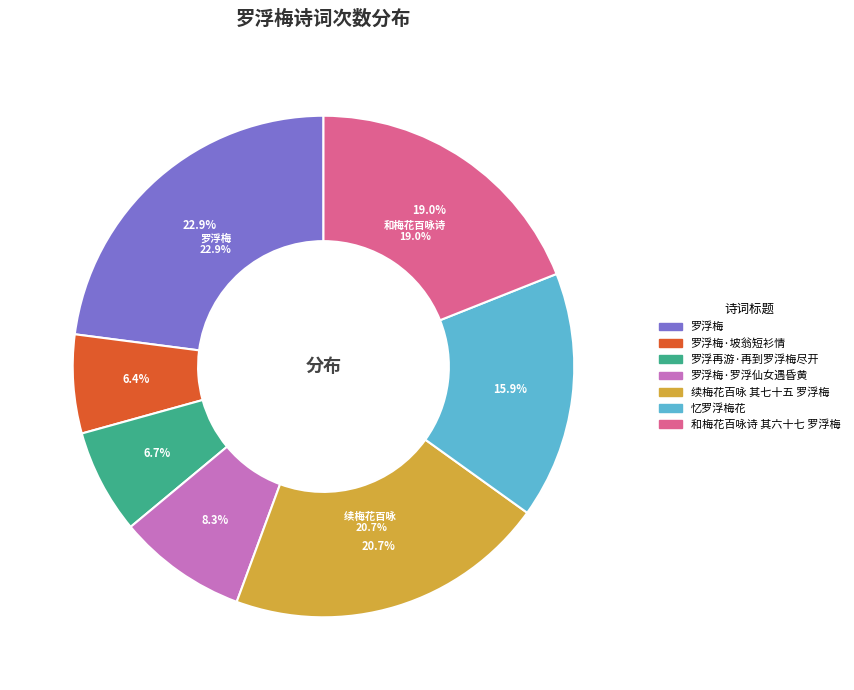

Which slice is the largest?

罗浮梅